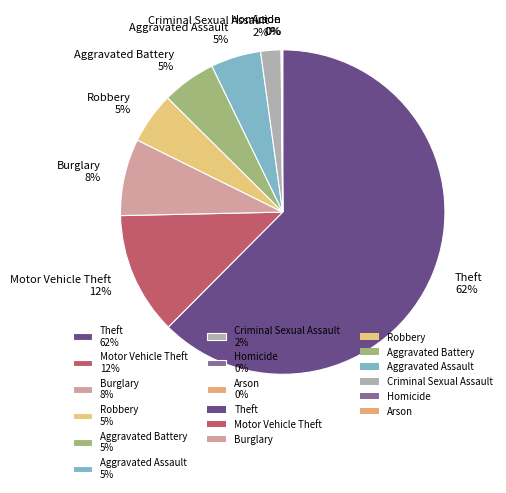

Do Theft 62% and Criminal Sexual Assault 2% together represent more than half of the pie?

Yes